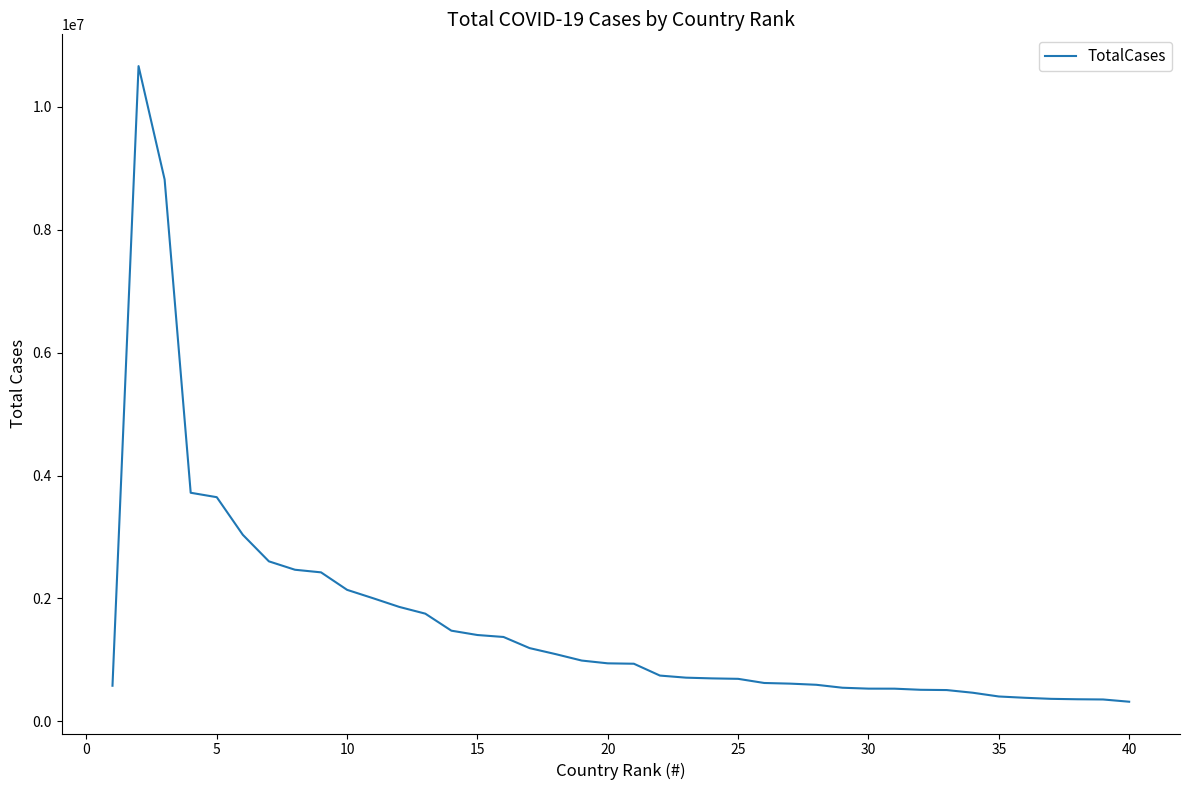

What is the maximum value shown in the chart?

10661138